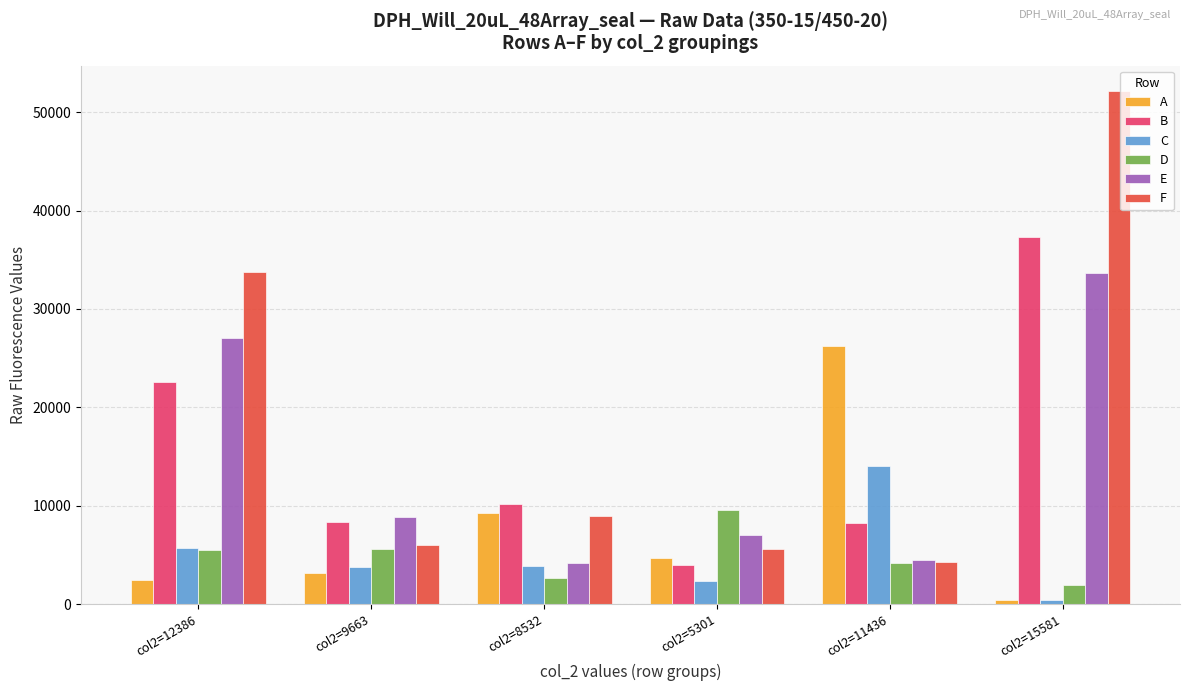

What is the maximum value for B?

37358